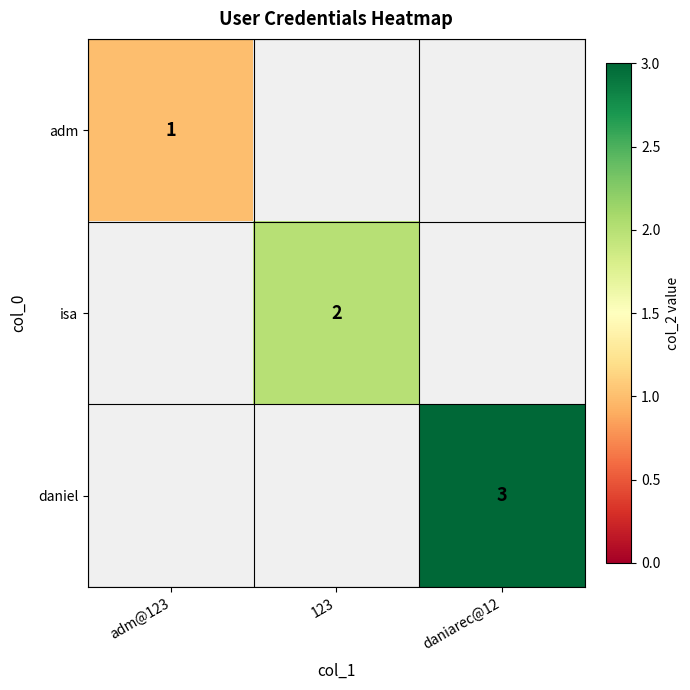

What is the minimum value shown in the chart?

1.0